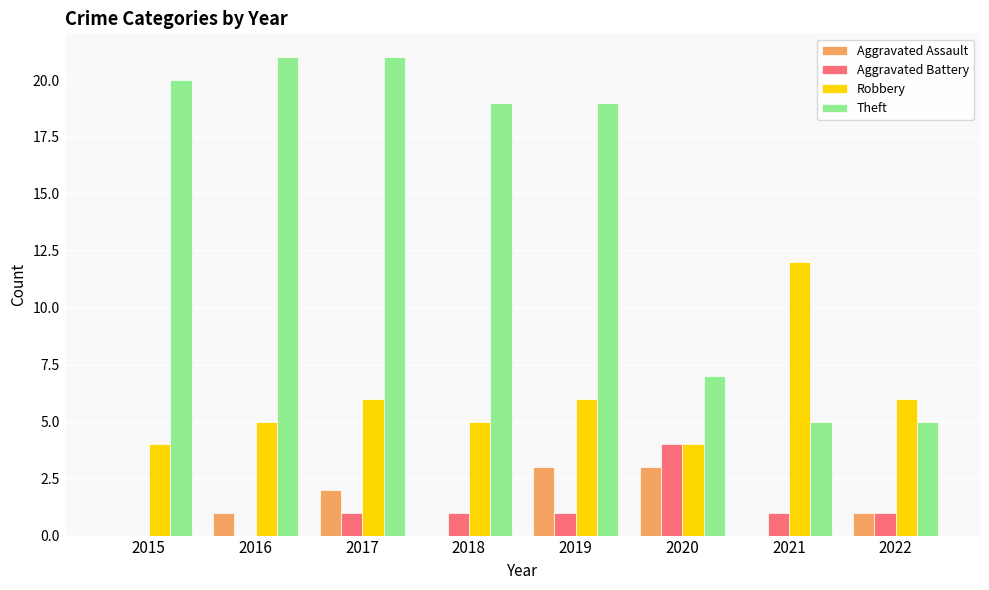

Which series changed the most between 2021 and 2022?

Robbery